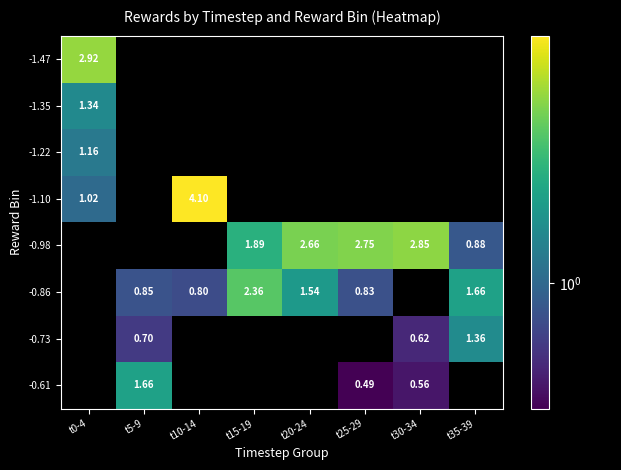

At how many categories does at least one series exceed 3?

1